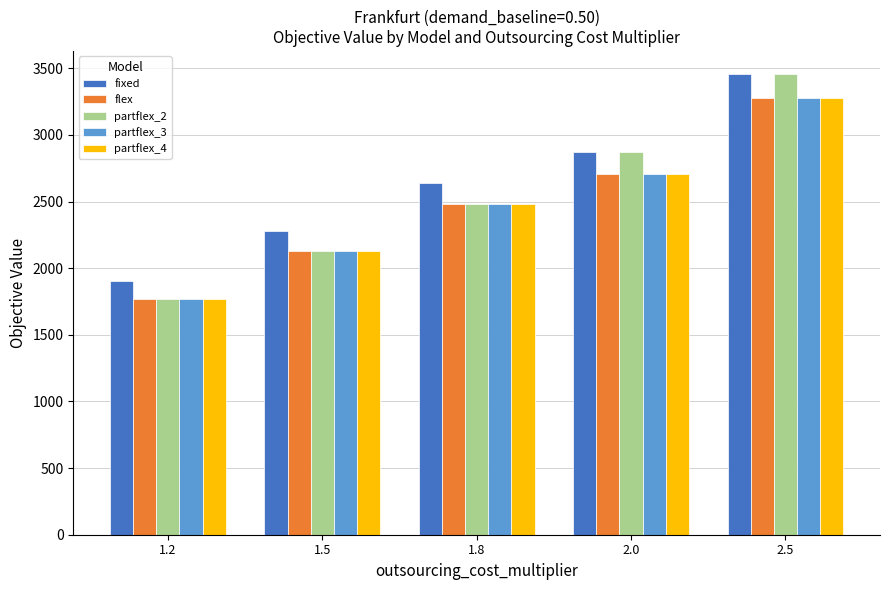

Is it true that fixed equals 1906.4 at 1.2?

True